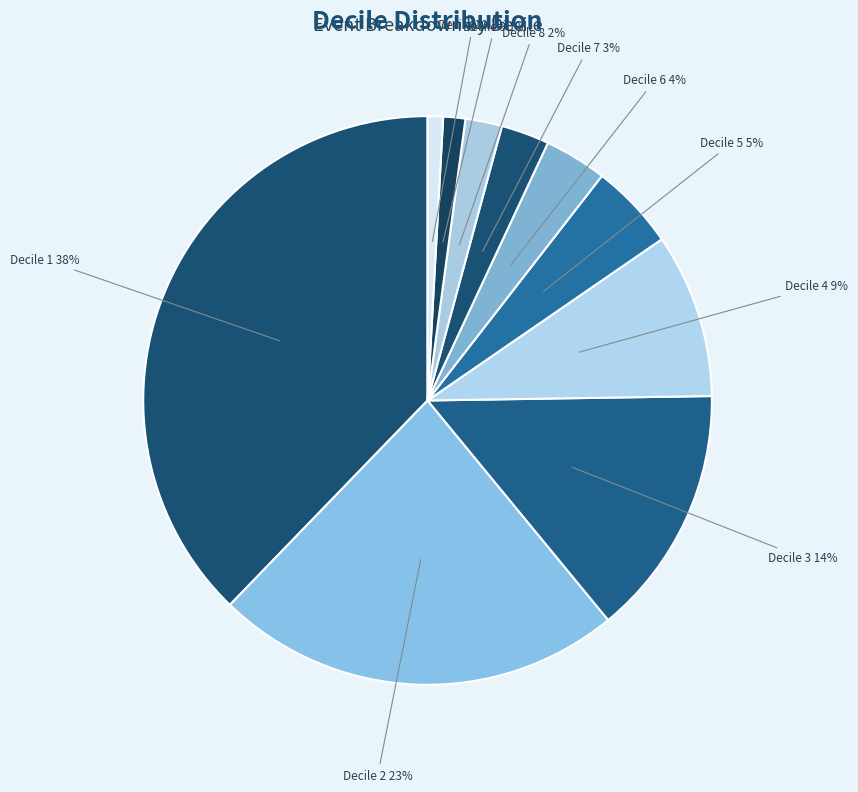

Does any single category account for the majority?

No